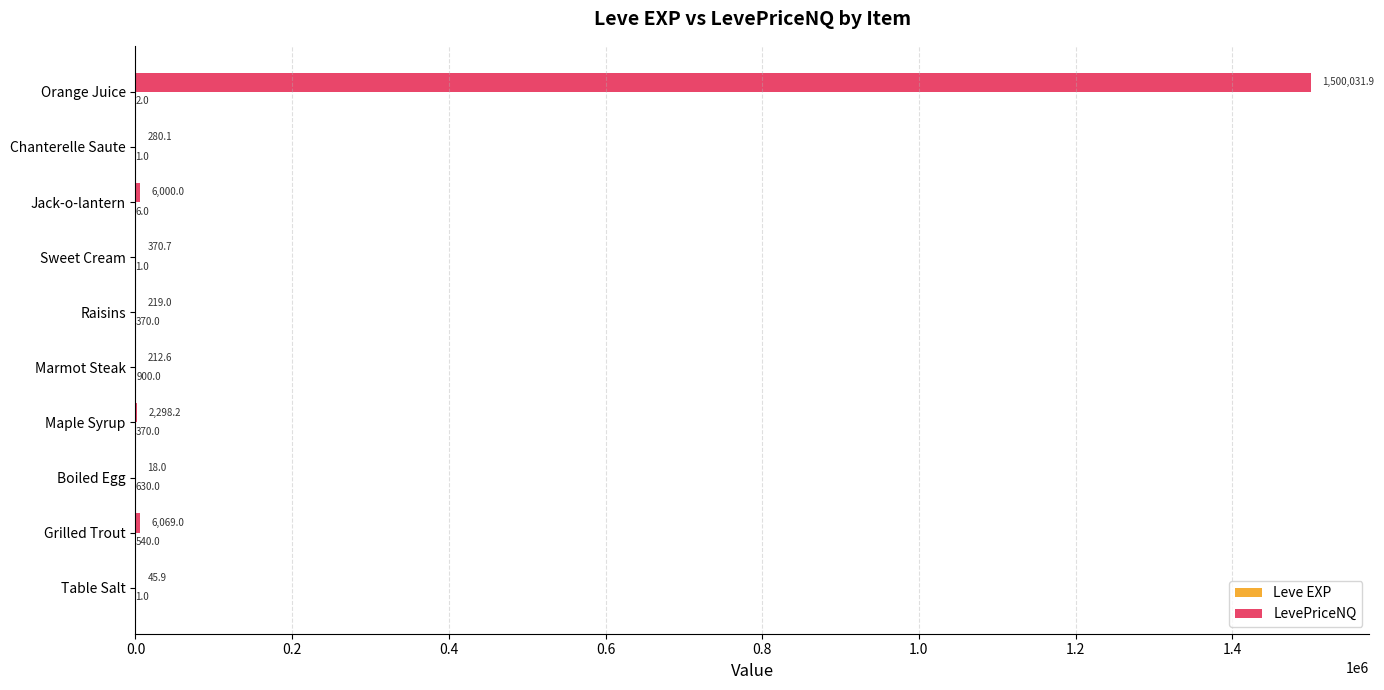

The value of LevePriceNQ at Marmot Steak is 212.6. True or false?

True